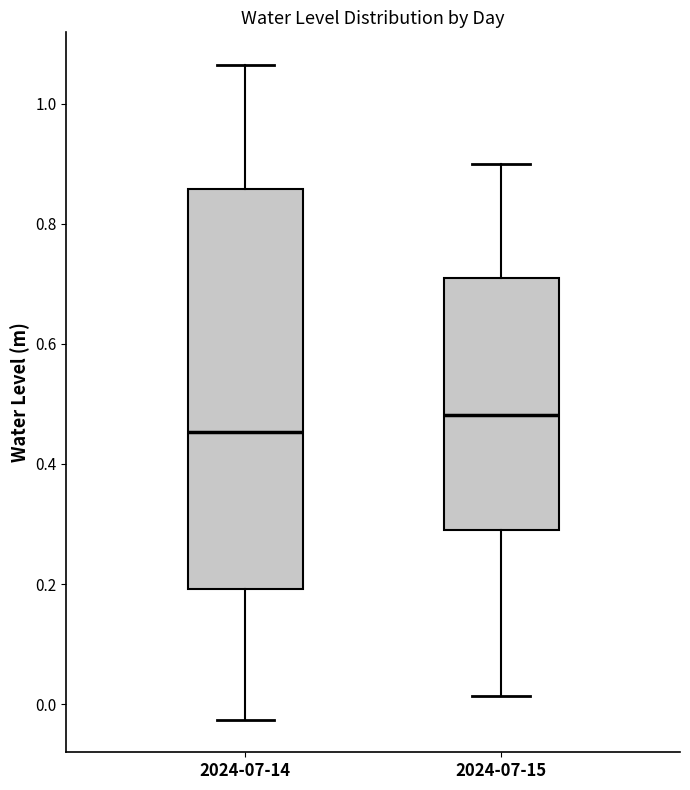

Reading left to right, transcribe this box plot: for each box, give where its median line is, the range the box spans, and where its two whiskers end, as read against the y-axis. The values are not printed on the chart, so give them approximately, as read against the axis.

2024-07-14: median 0.46, box 0.20 to 0.86, whiskers -0.02 to 1.06
2024-07-15: median 0.48, box 0.30 to 0.72, whiskers 0.02 to 0.90